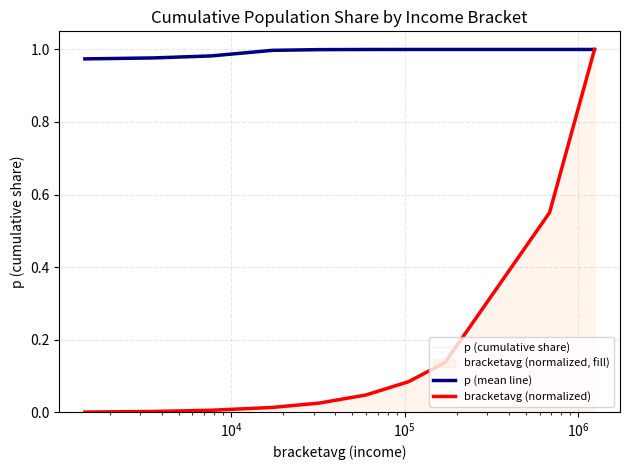

The bracketavg (normalized) series shows 0.0 at $\mathdefault{10^{5}}$. True or false?

False